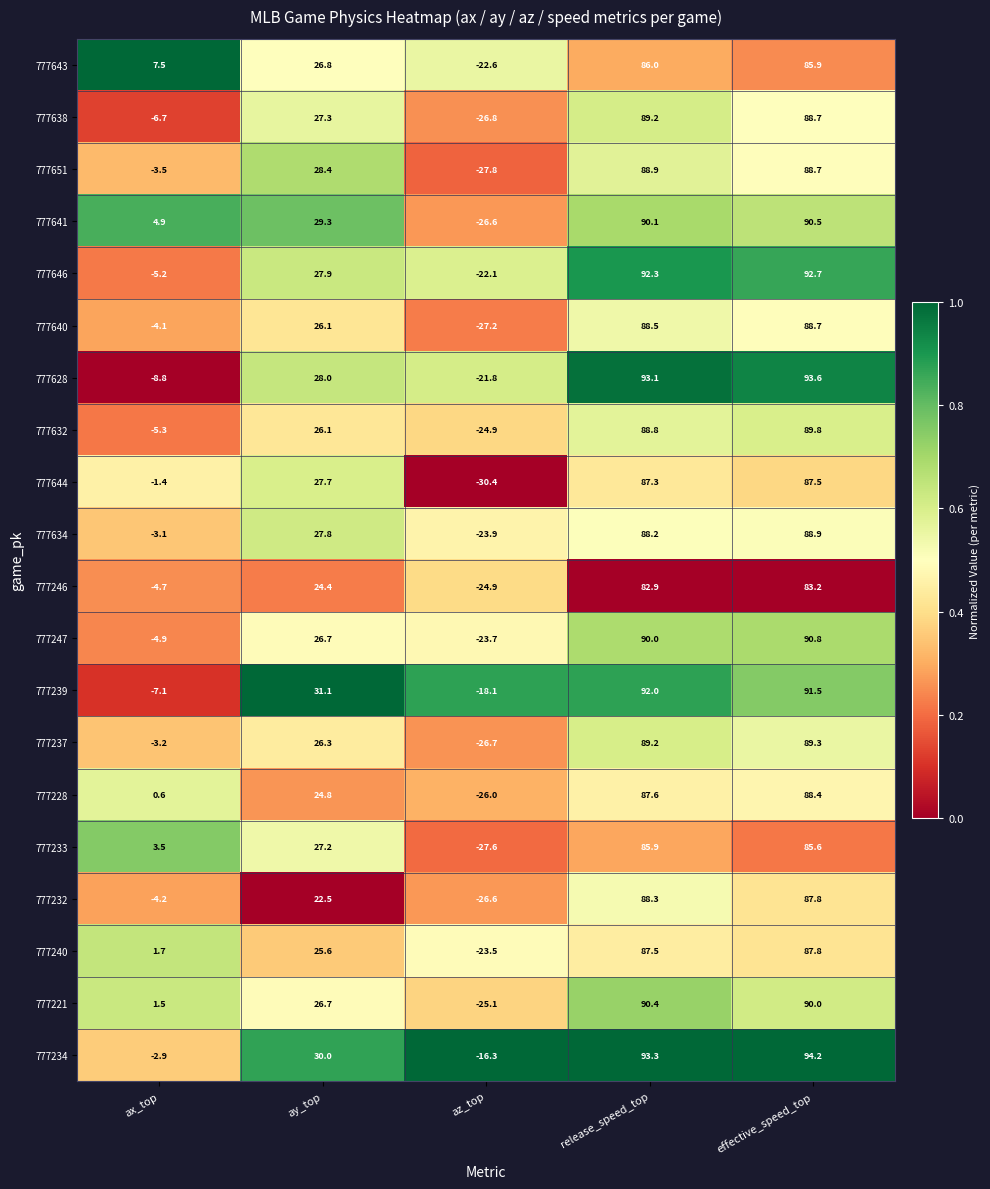

The value of 777634 at az_top is -23.9. True or false?

True